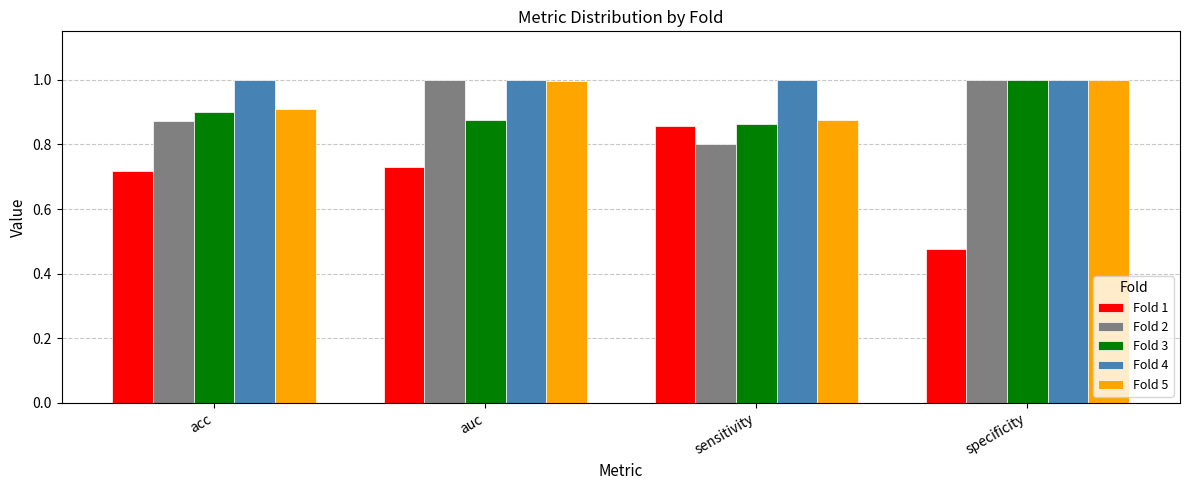

What is the sum of the Fold 1 values at specificity and sensitivity?

1.3